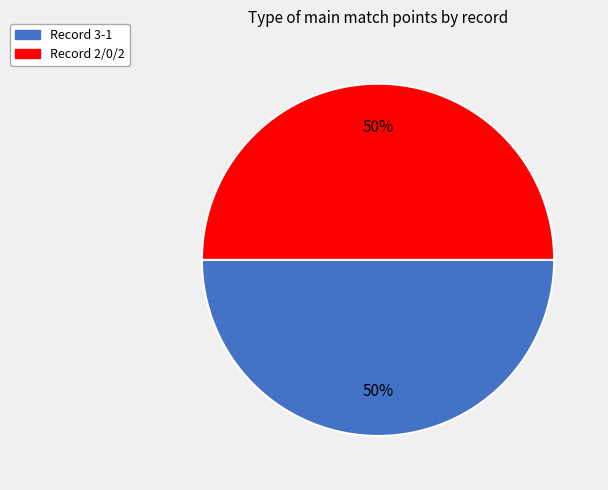

To the nearest percent, what is the average slice percentage?

50%